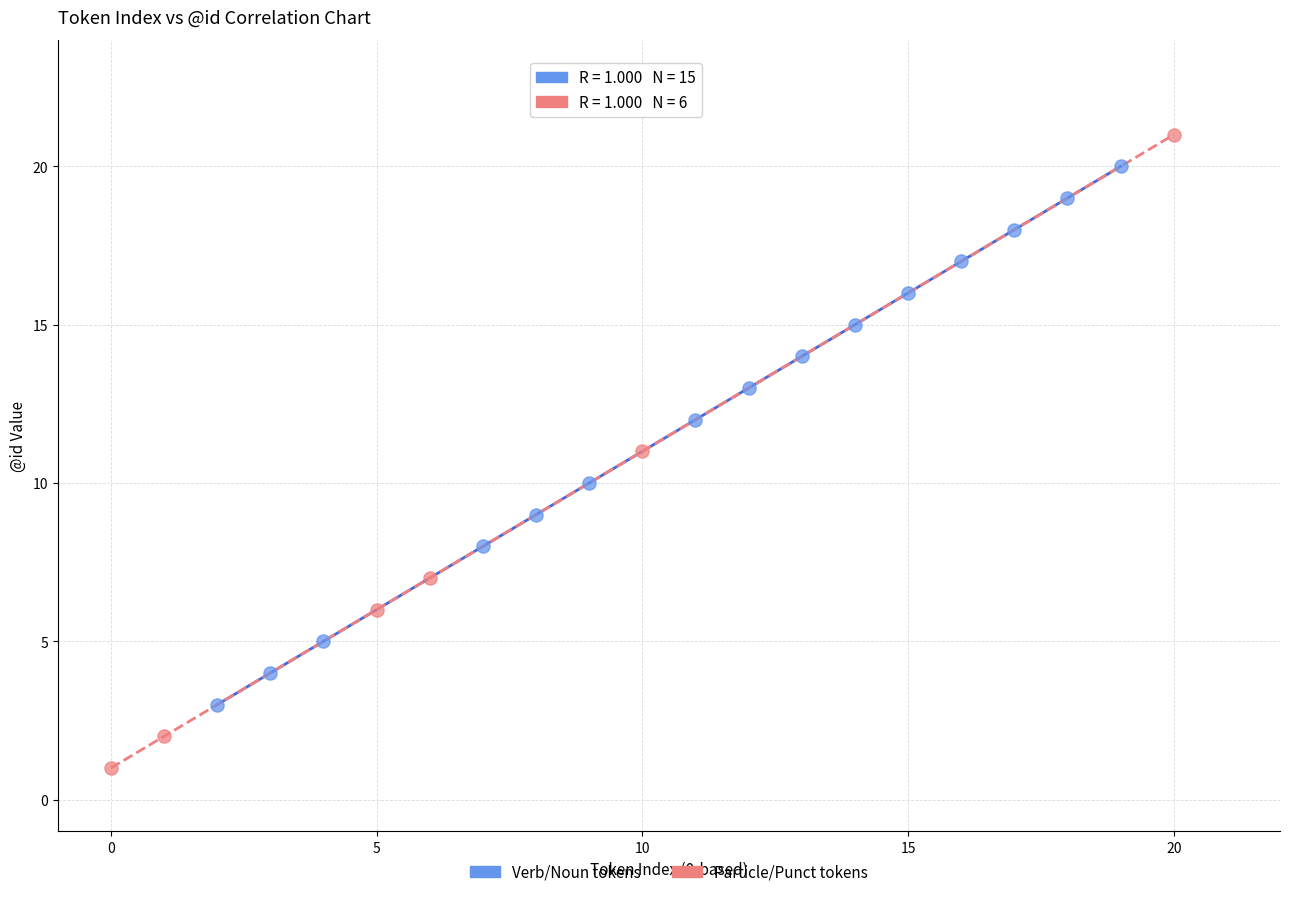

Which series has the widest spread of Y values?

Particle/Punct tokens